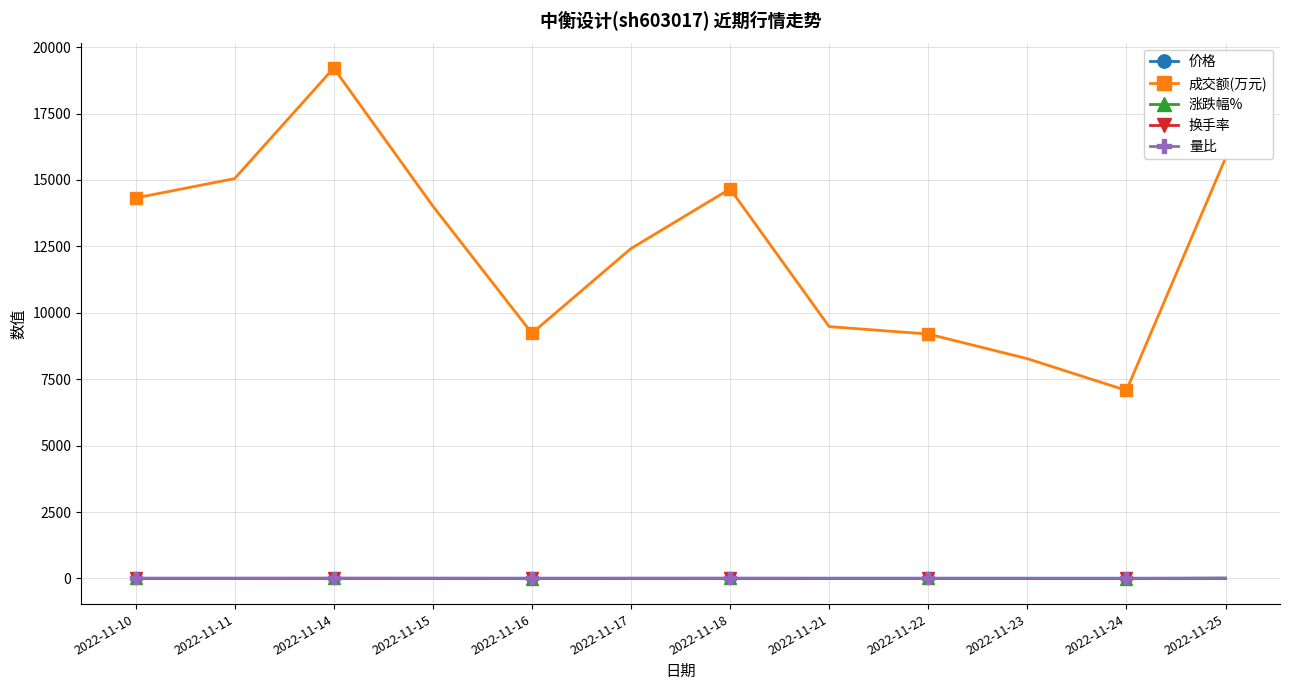

What is the minimum value shown in the chart?

-3.9